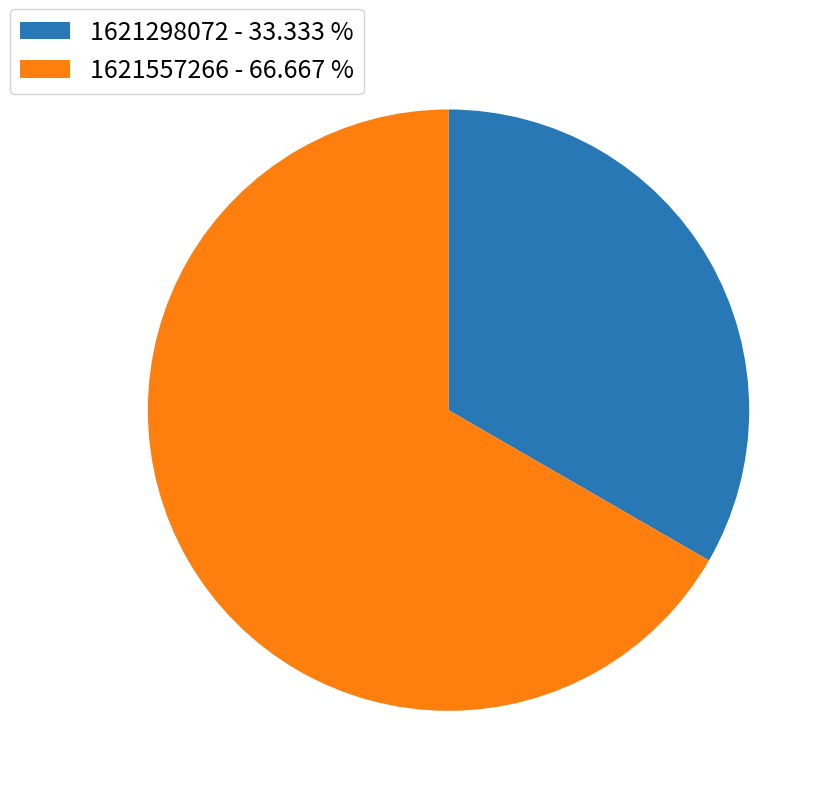

Which category has the biggest portion of the pie?

1621557266 - 66.667 %